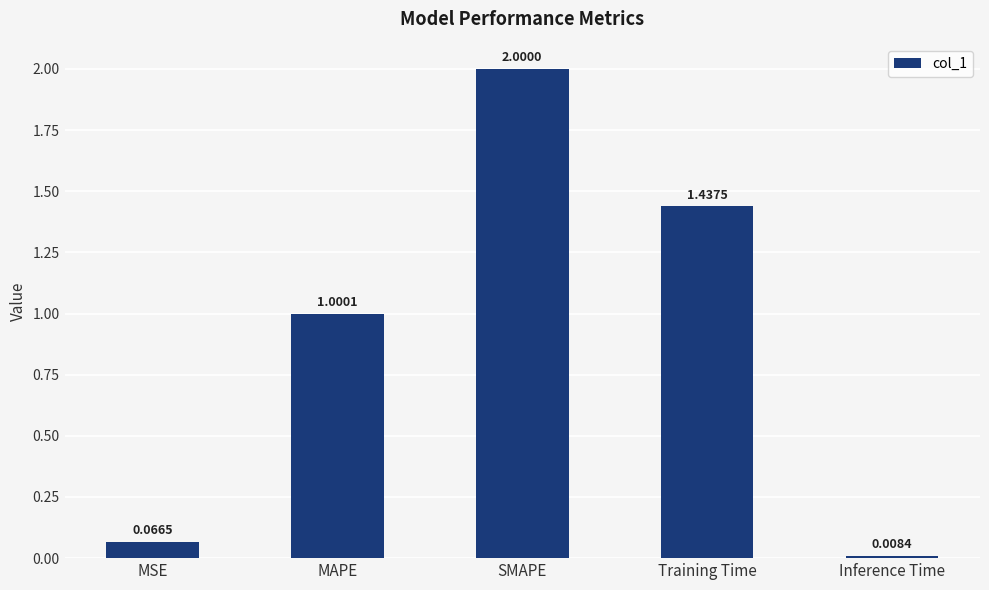

What is the maximum value shown in the chart?

2.0